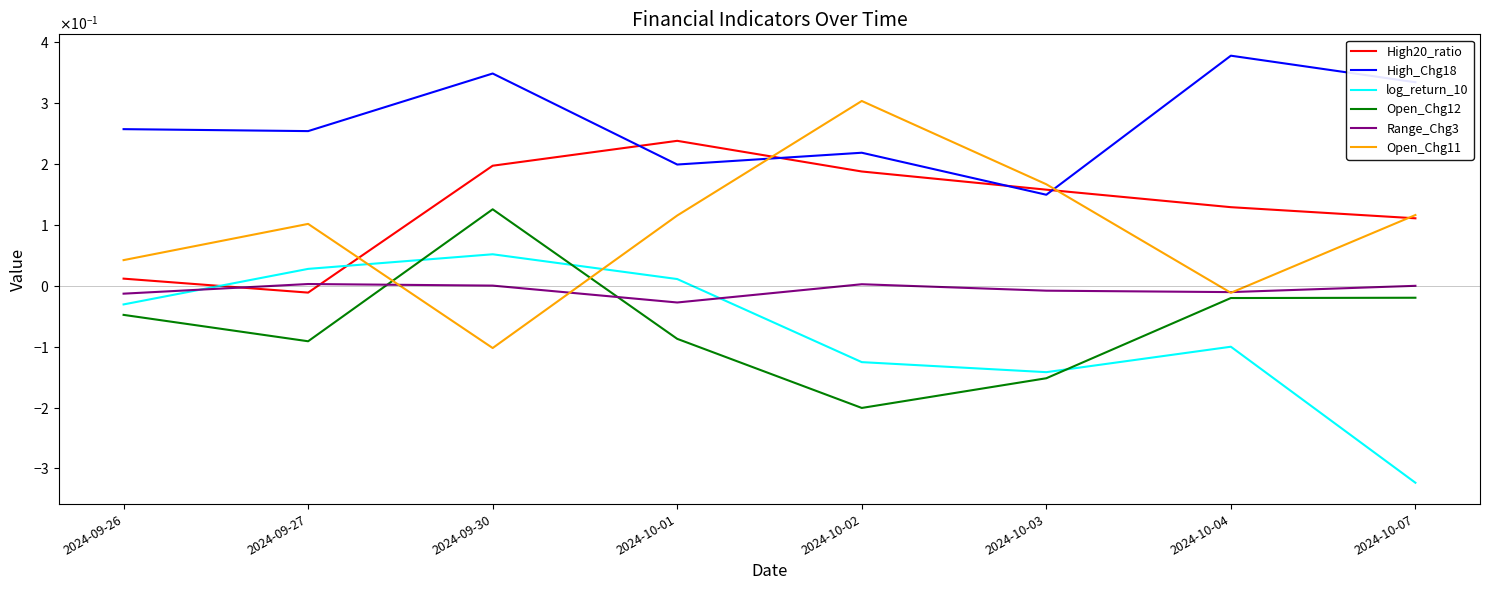

At how many categories does at least one series exceed 0?

8